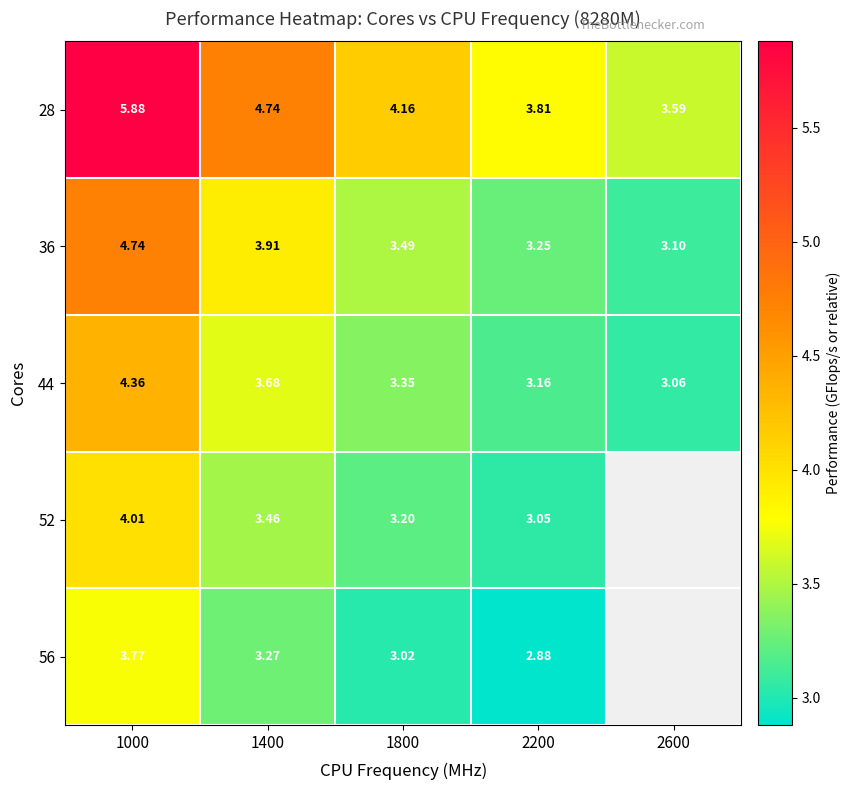

Is the value of 44 at 1800 greater than the value of 56 at 1000?

No